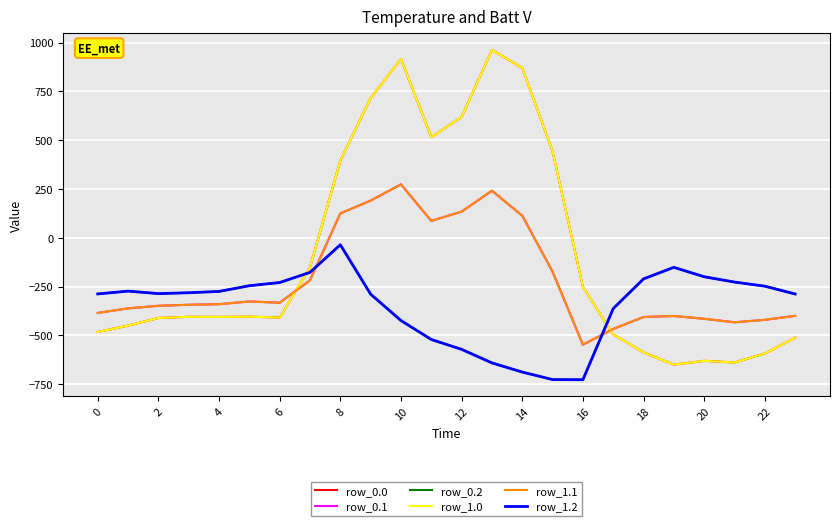

What is the average value of the row_0.2 series?

-348.1